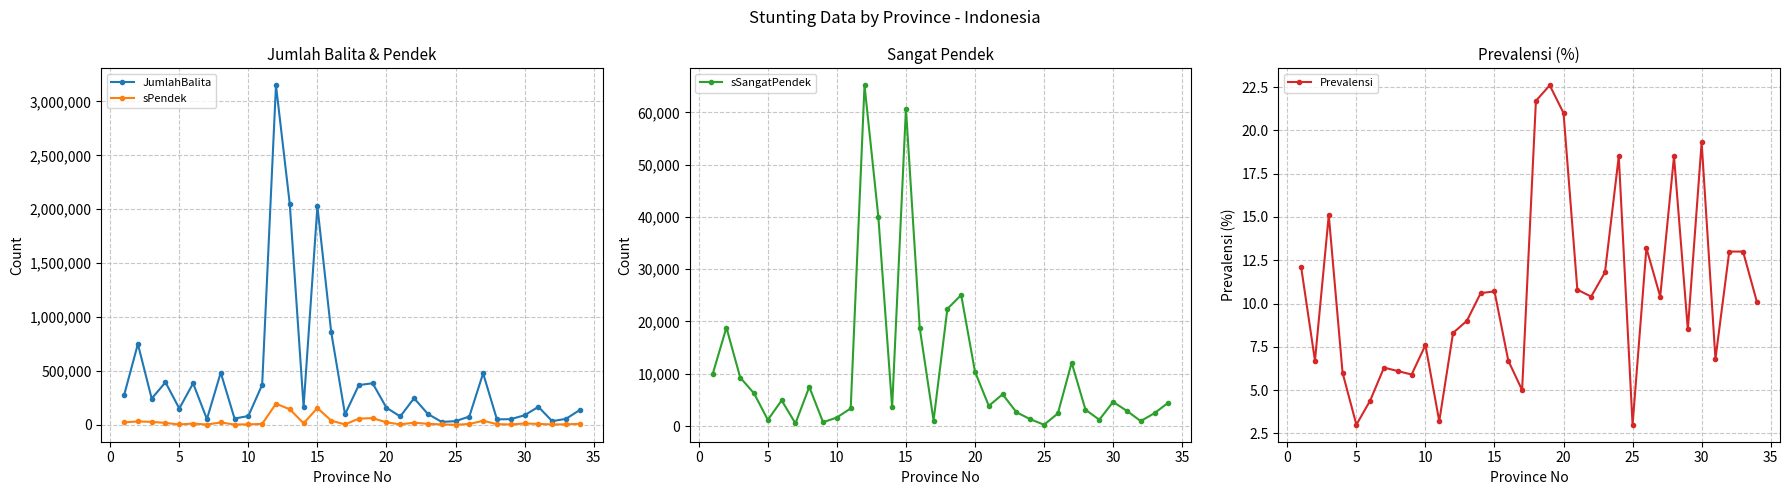

Where is the first local minimum for sSangatPendek?

5